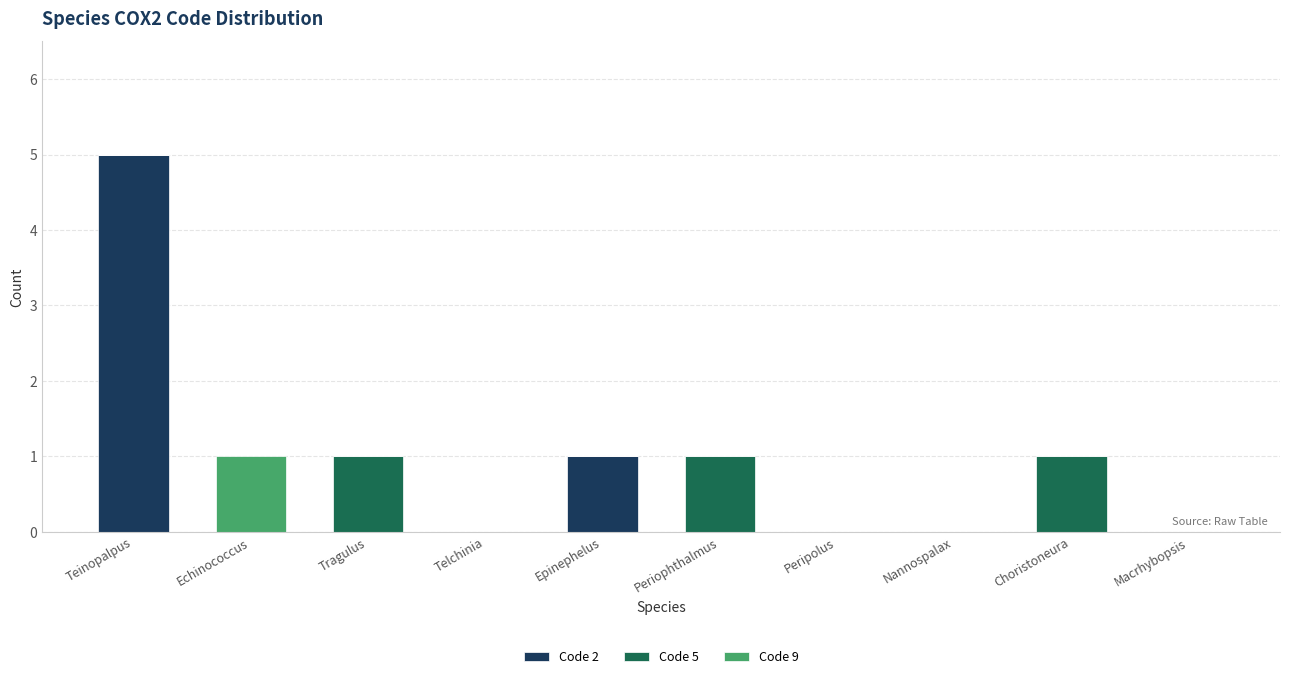

What is the maximum value for Code 2?

5